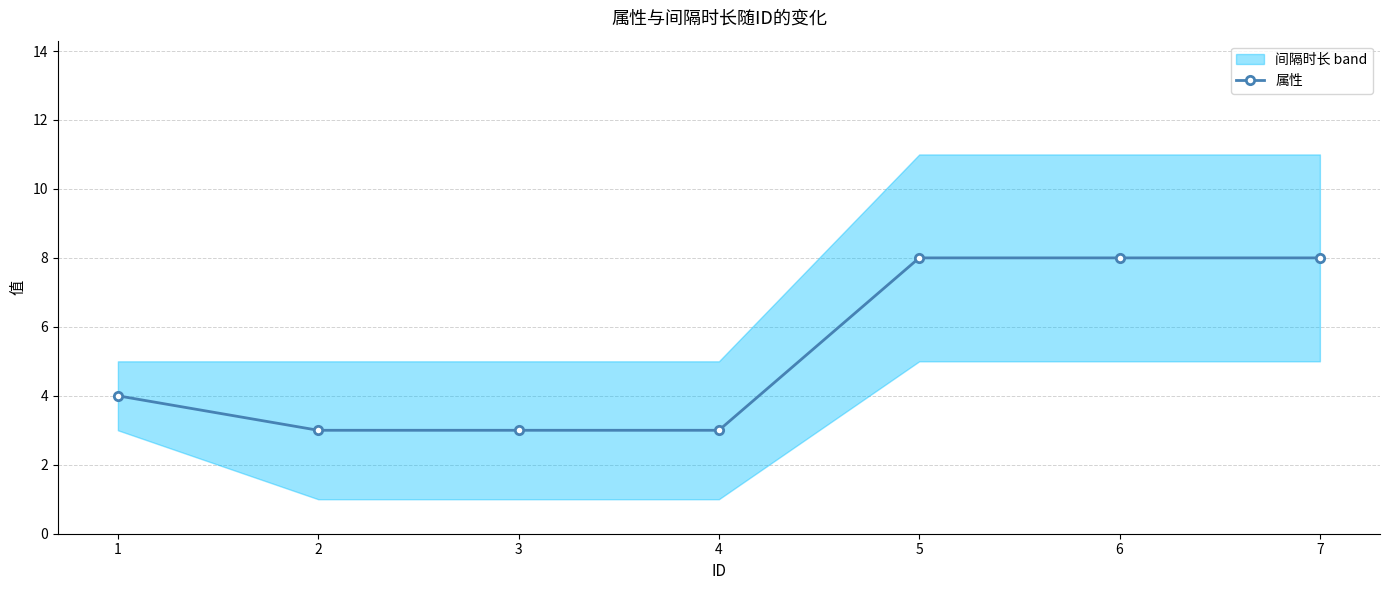

Count the number of categories in the chart.

7